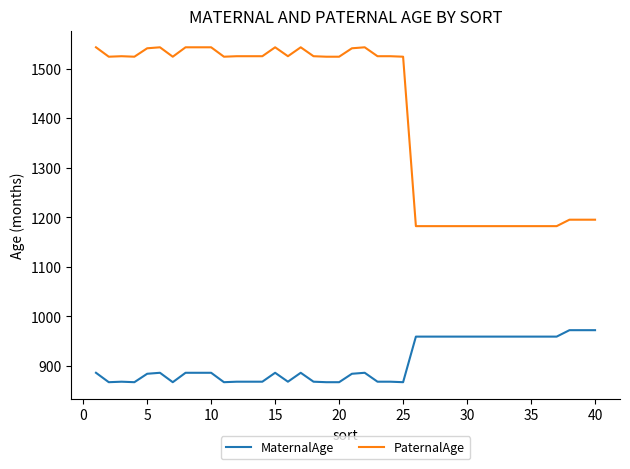

What is the highest value of the PaternalAge series?

1543